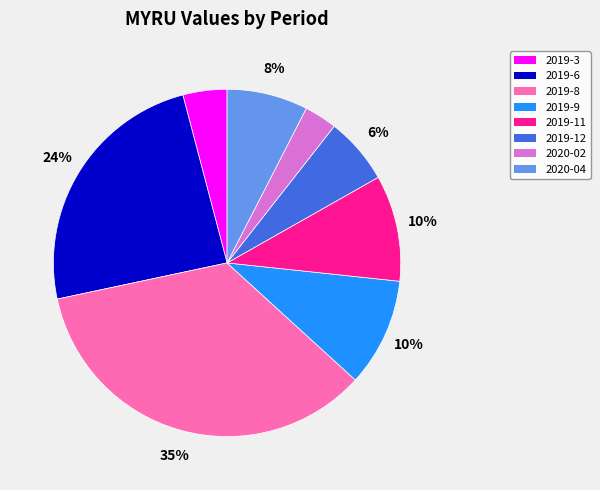

To the nearest percent, what is the difference between the 2019-11 and 2020-04 slice percentages?

2%